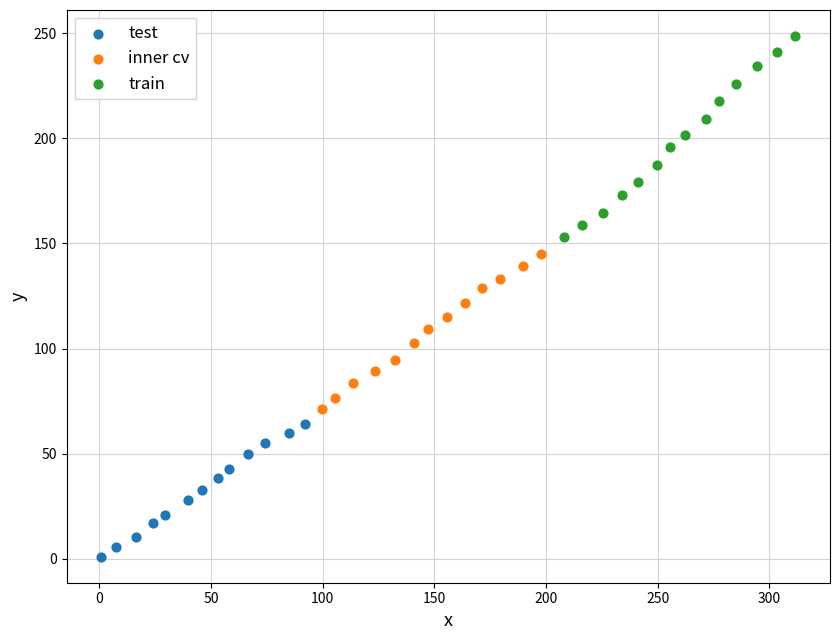

Which series has the widest spread of Y values?

train